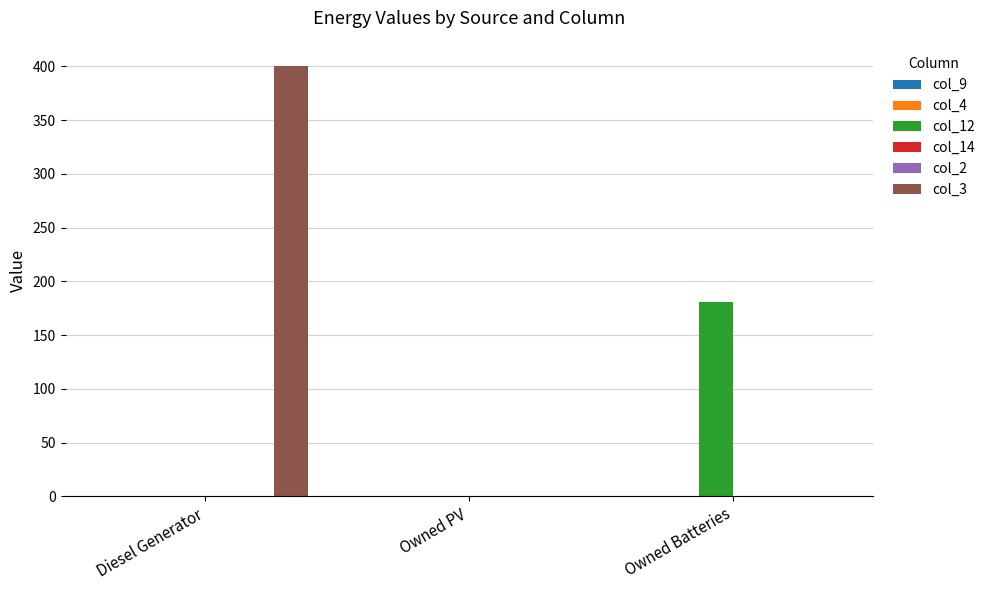

Which has a higher value, Owned PV or Owned Batteries?

Owned PV